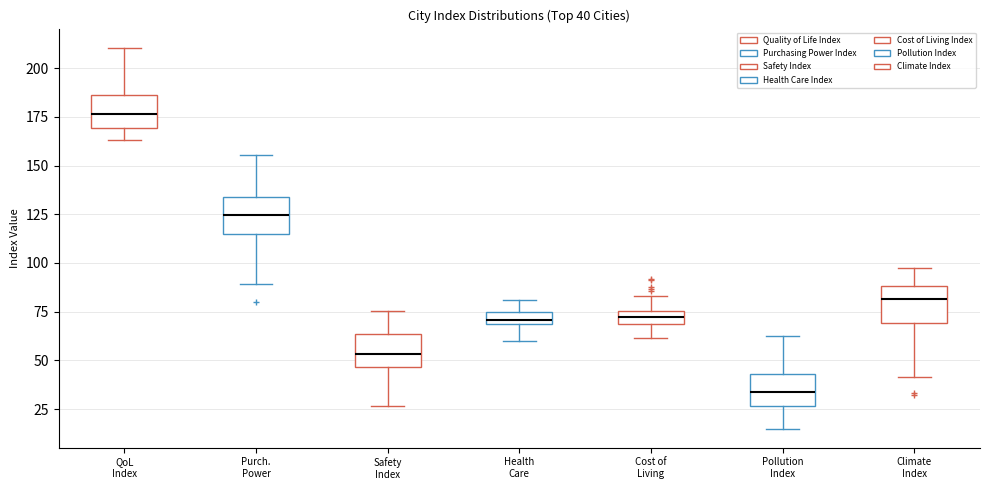

Which box's median line is the highest?

QoL Index